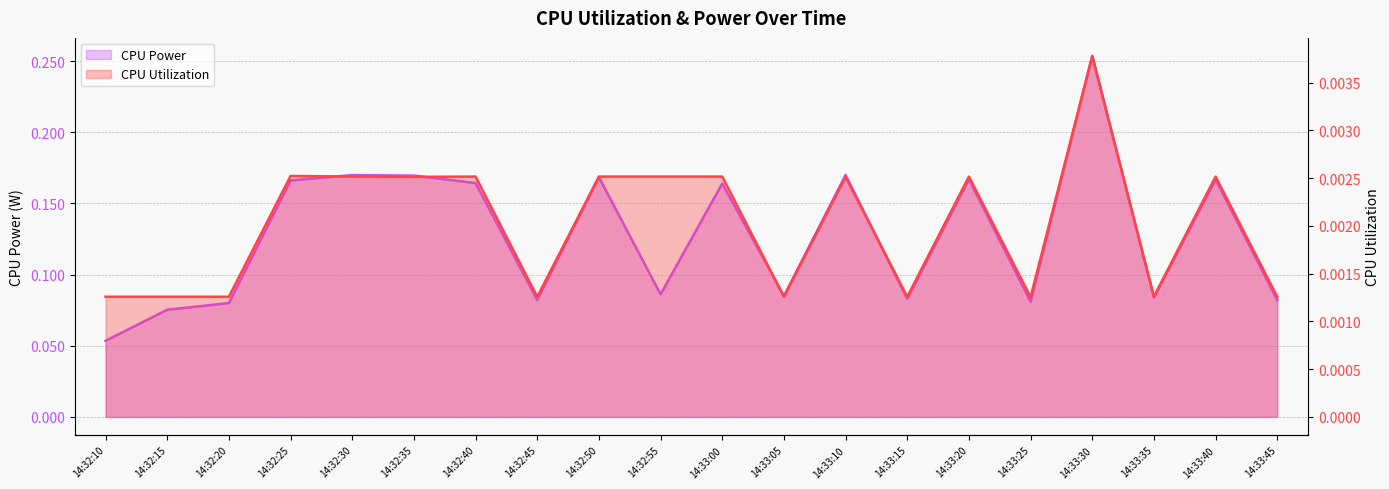

What is the label of the 14th point from the right?

14:32:40